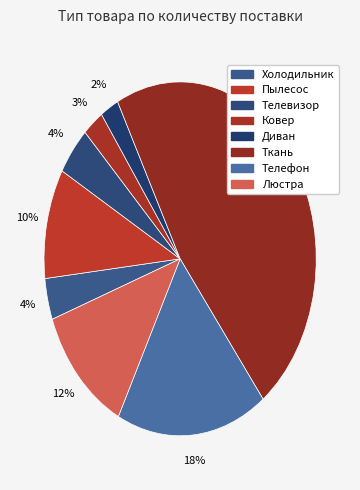

How many slices are in this pie chart?

8